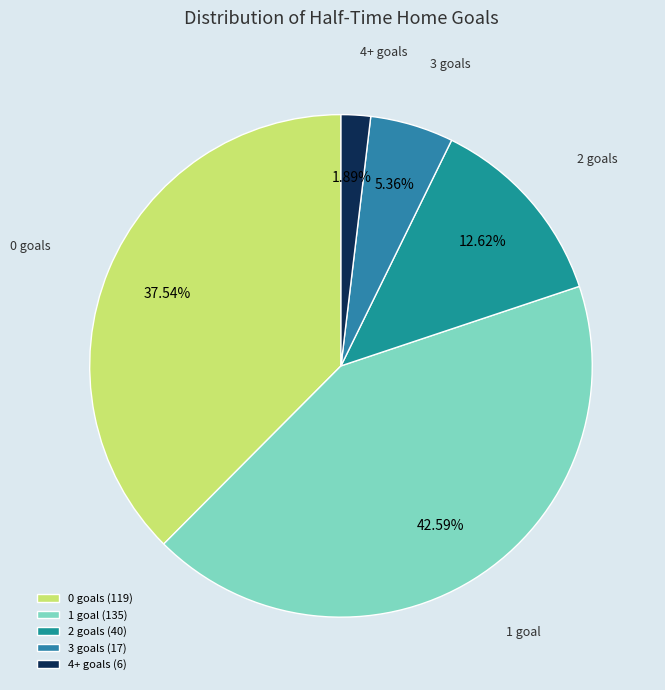

Which category has the biggest portion of the pie?

1